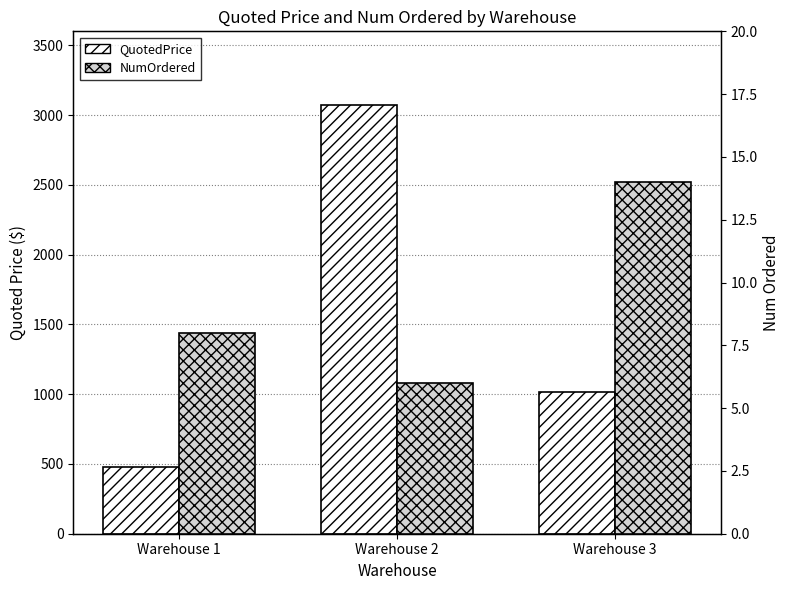

How many values in the QuotedPrice series exceed 1016?

2